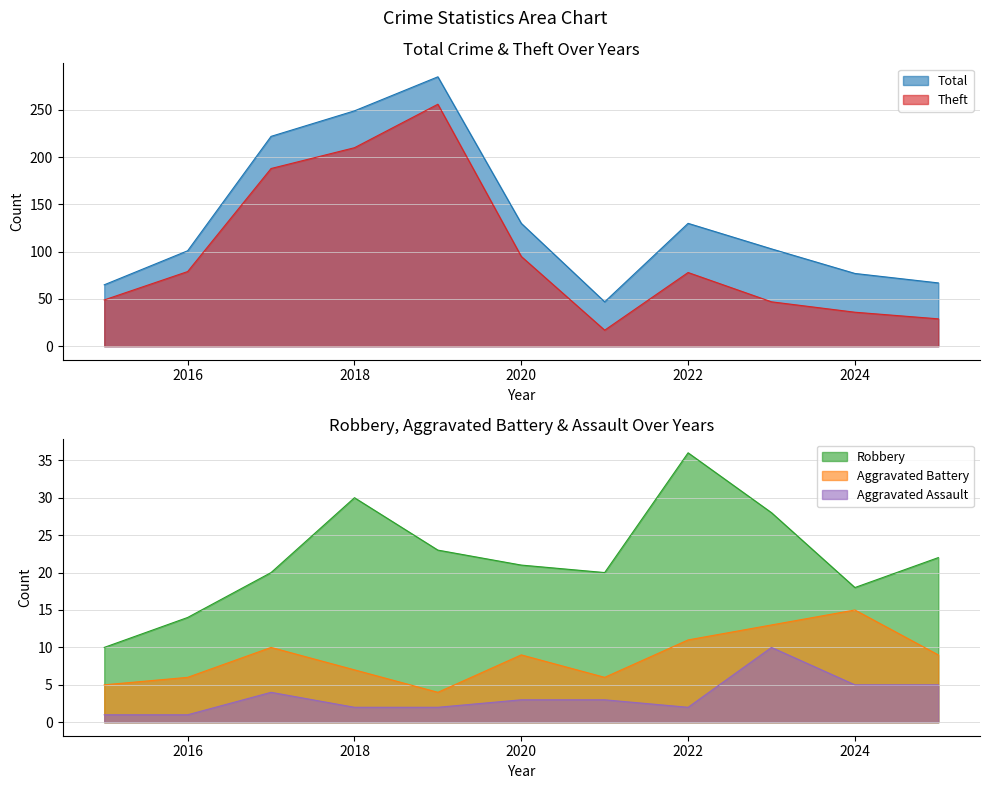

How many intersections are there between Theft and Robbery?

2